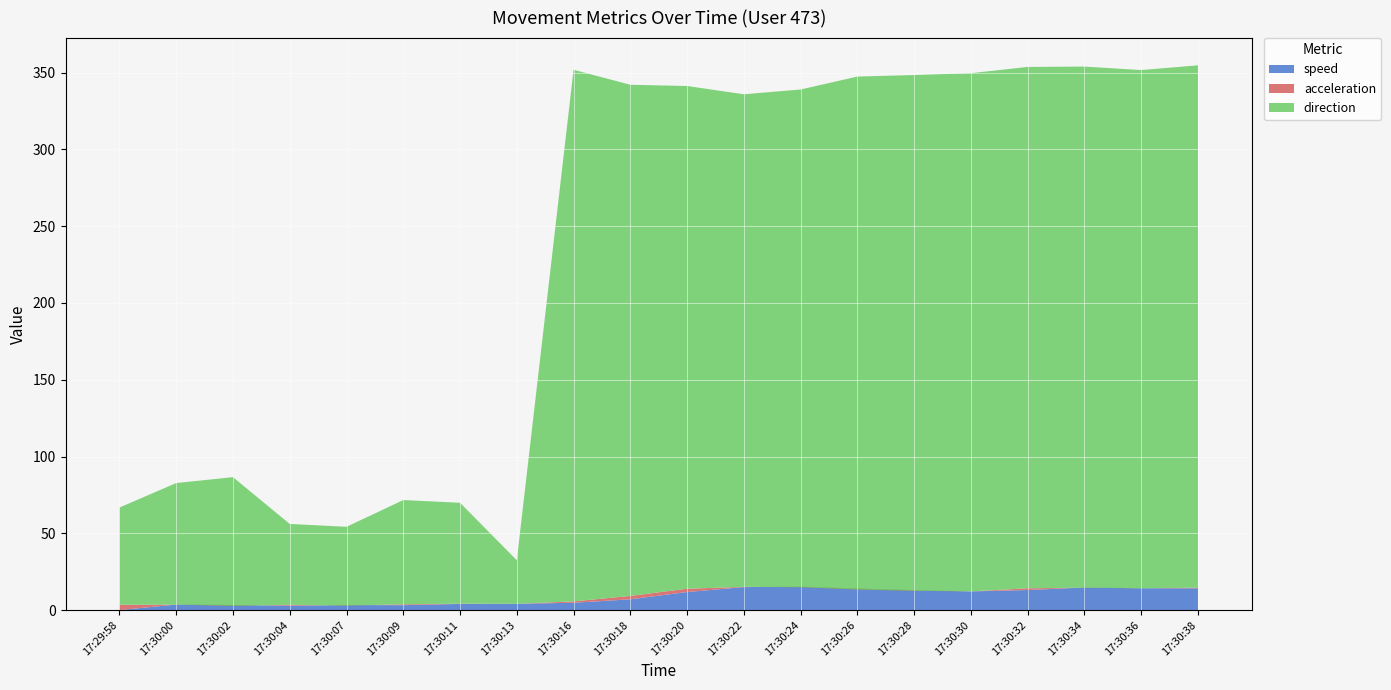

Reading left to right, list all the values displayed in this chart.

speed: 0.0	3.6	3.3	2.8	3.3	3.2	4.0	4.1	4.8	7.0	11.8	15.0	15.2	14.1	13.0	12.2	13.0	14.7	14.2	14.2
acceleration: 3.5	-0.1	-0.6	0.6	-0.4	0.6	0.2	0.0	0.9	2.2	2.1	0.2	-0.3	-0.7	-0.4	-0.0	1.2	-0.2	-0.1	0.4
direction: 63.3	79.2	83.8	52.7	51.3	67.9	65.7	28.3	346.2	332.9	327.4	320.7	324.1	334.1	335.9	337.4	339.5	339.4	337.5	340.1